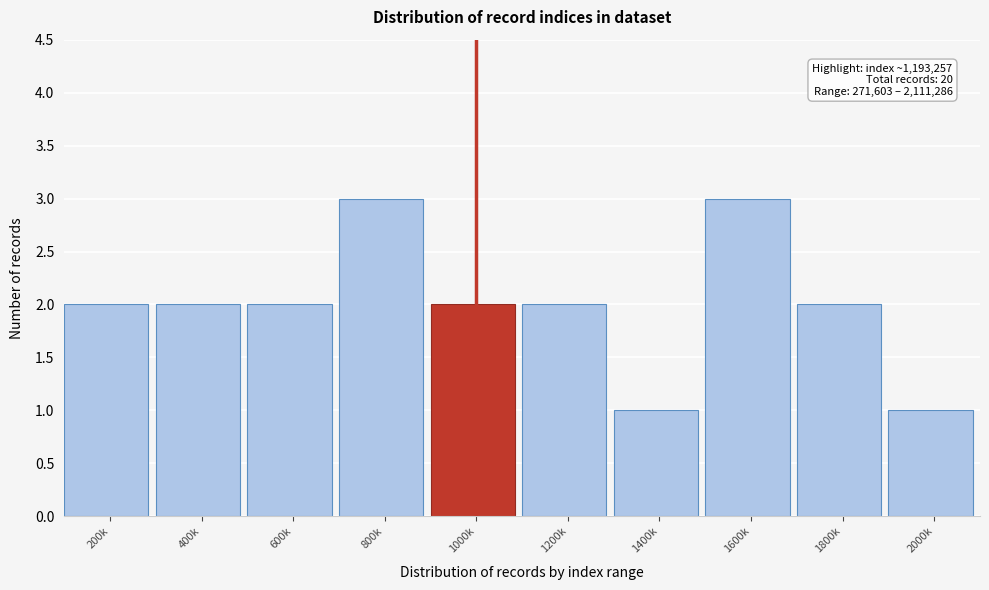

Reading right to left, list all the values displayed in this chart.

1	2	3	1	2	2	3	2	2	2